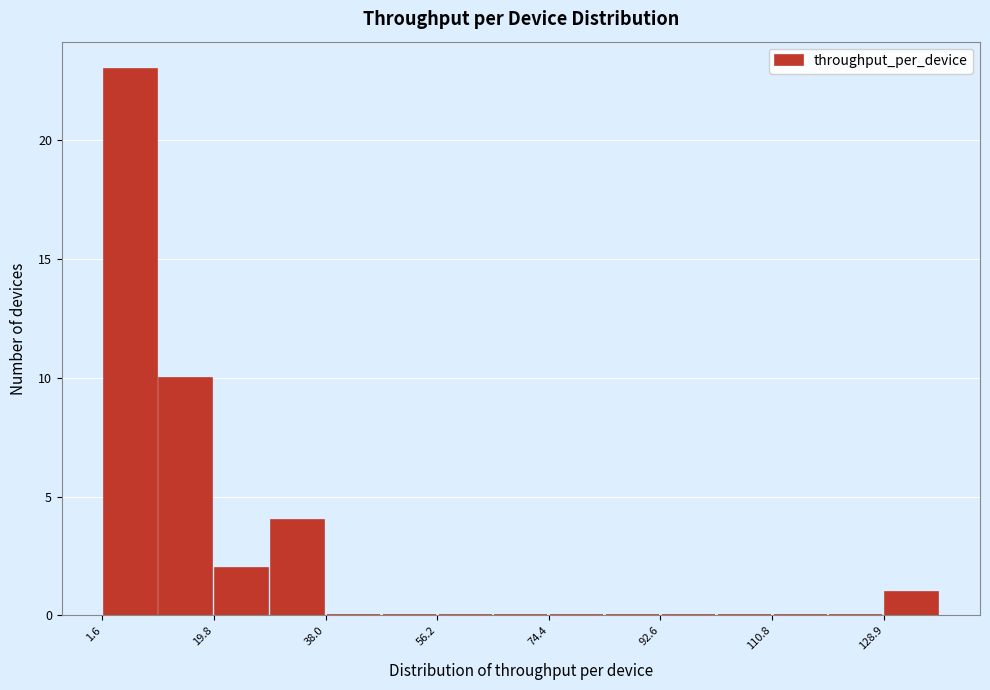

Reading left to right, list every bar in this chart as the range it spans on the x-axis followed by its height. Neither the bar edges nor the heights are printed on the chart, so give them approximately, as read against the axes.

2 to 10: 23
10 to 20: 10
20 to 28: 2
28 to 38: 4
38 to 48: 0
48 to 56: 0
56 to 66: 0
66 to 74: 0
74 to 84: 0
84 to 92: 0
92 to 102: 0
102 to 110: 0
110 to 120: 0
120 to 128: 0
128 to 138: 1